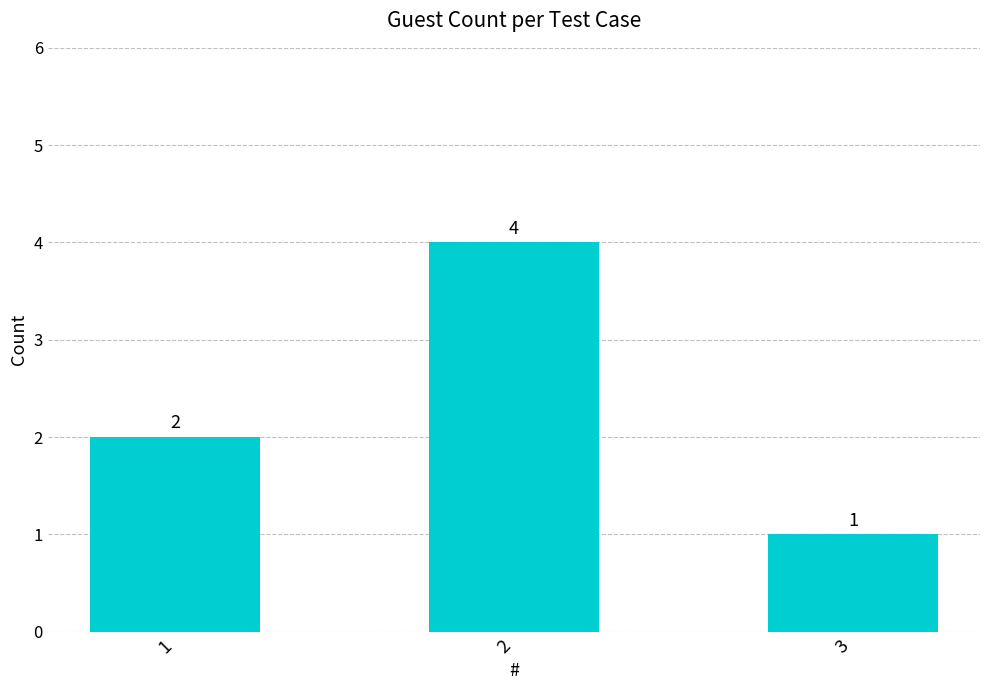

What is the greatest value displayed?

4